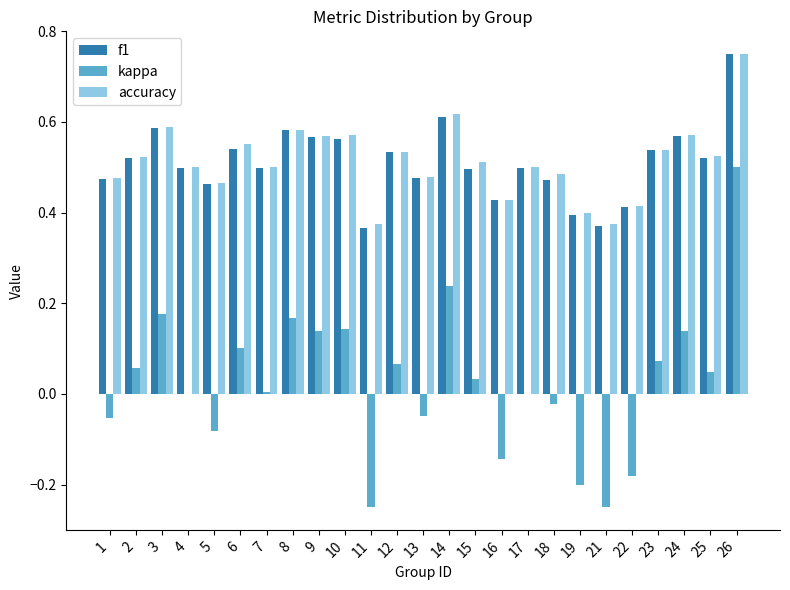

Are the bars horizontal?

No